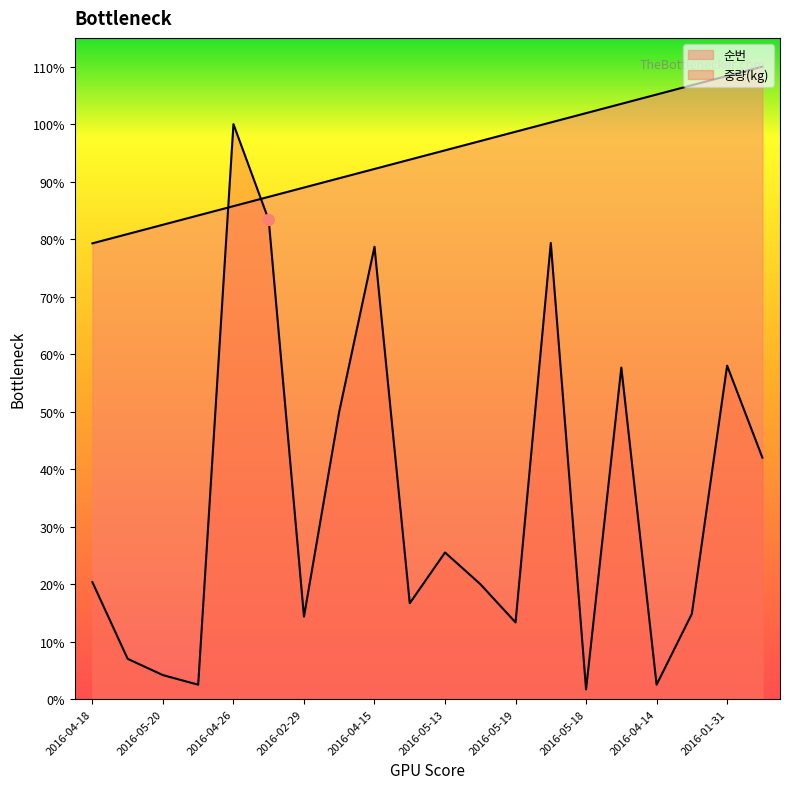

Which series has the largest total across all categories?

순번